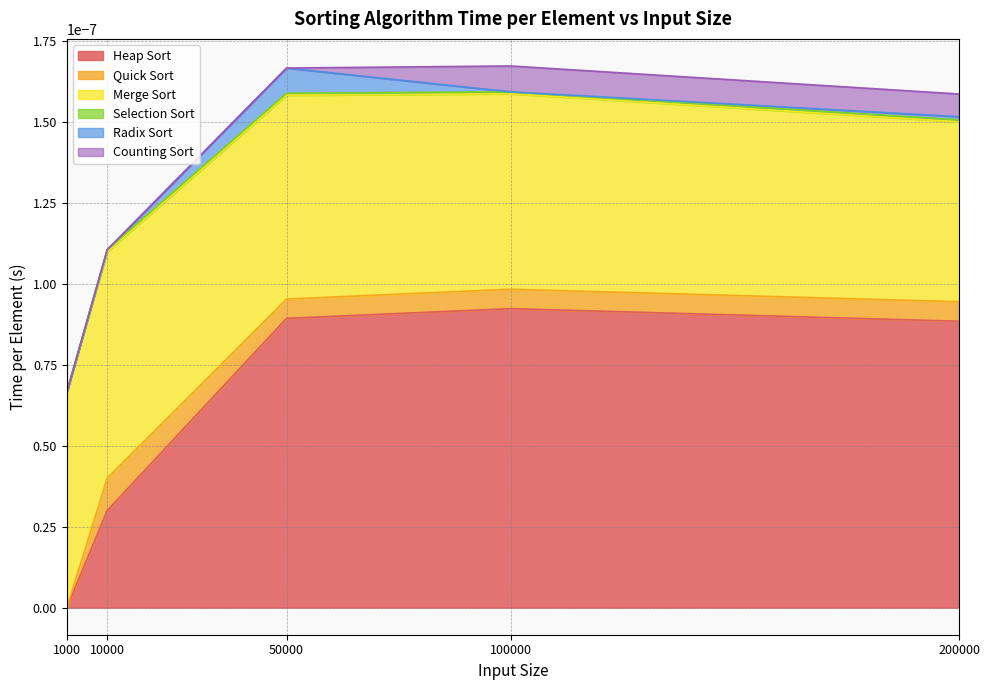

Is the value of Heap Sort at 100000 greater than the value of Counting Sort at 10000?

Yes